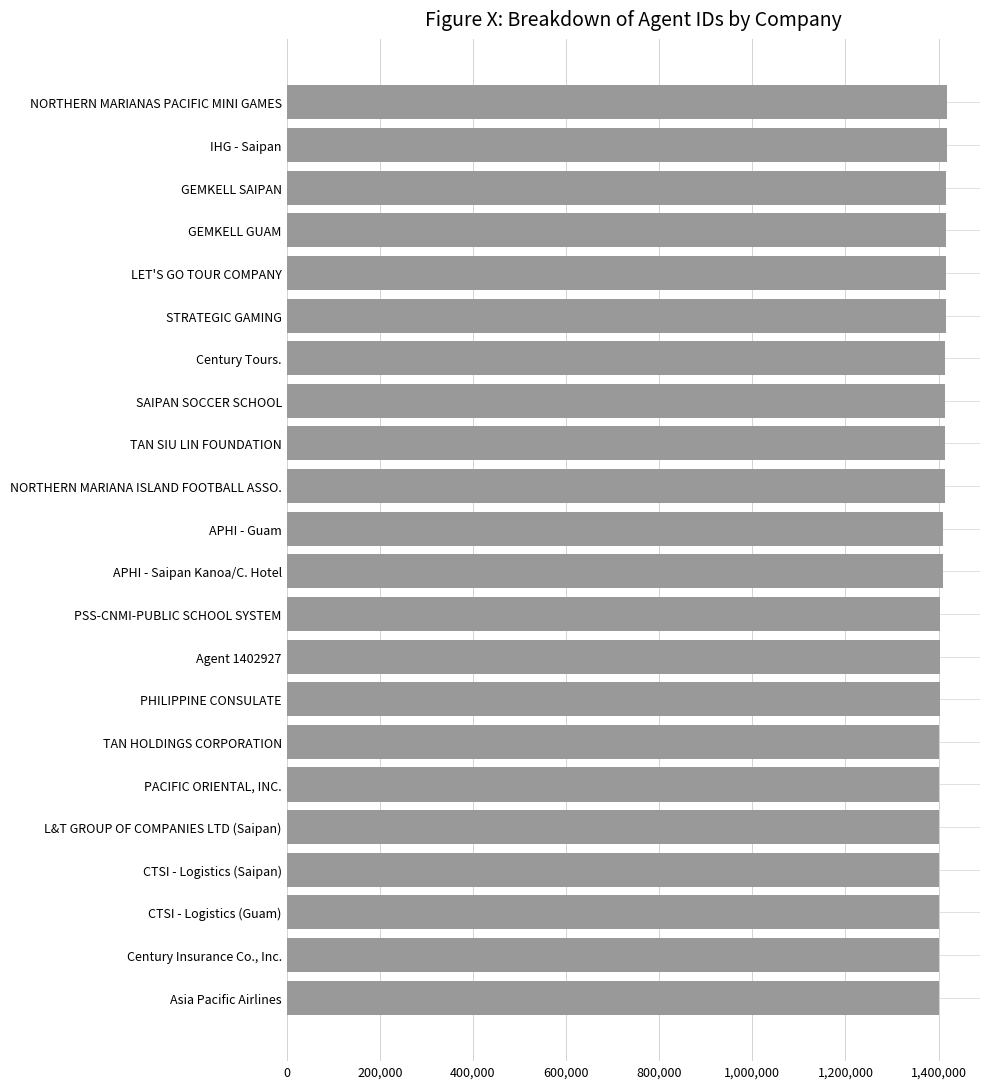

List the labels in order of value, smallest first.

Asia Pacific Airlines, Century Insurance Co., Inc., CTSI - Logistics (Guam), CTSI - Logistics (Saipan), L&T GROUP OF COMPANIES LTD (Saipan), PACIFIC ORIENTAL, INC., TAN HOLDINGS CORPORATION, PHILIPPINE CONSULATE, Agent 1402927, PSS-CNMI-PUBLIC SCHOOL SYSTEM, APHI - Saipan Kanoa/C. Hotel, APHI - Guam, NORTHERN MARIANA ISLAND FOOTBALL ASSO., TAN SIU LIN FOUNDATION, SAIPAN SOCCER SCHOOL, Century Tours., STRATEGIC GAMING, LET'S GO TOUR COMPANY, GEMKELL GUAM, GEMKELL SAIPAN, IHG - Saipan, NORTHERN MARIANAS PACIFIC MINI GAMES